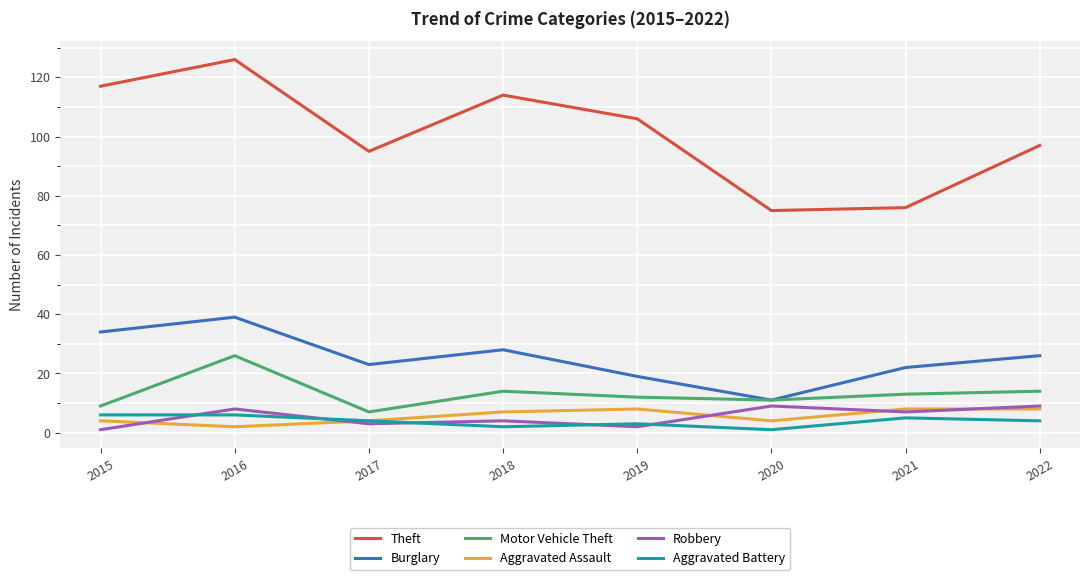

How many lines are shown in the chart?

6